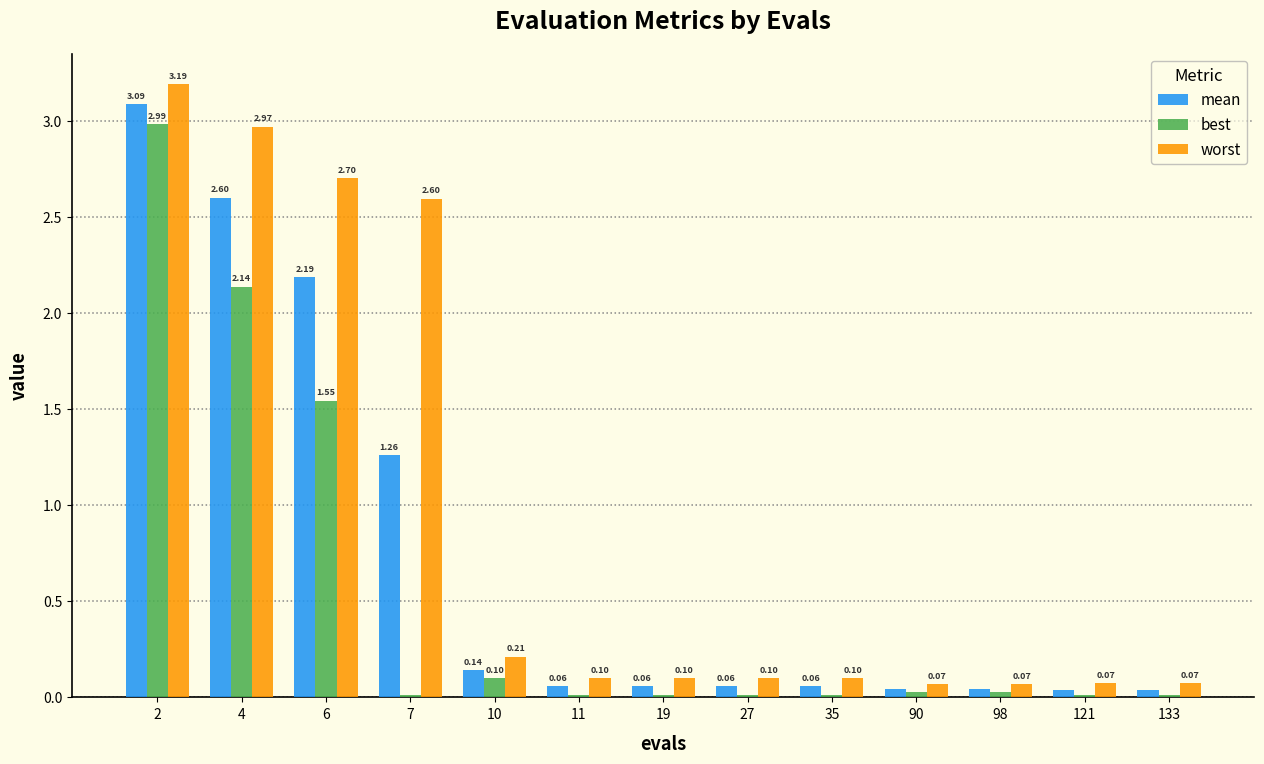

Which series has the widest spread of values?

worst